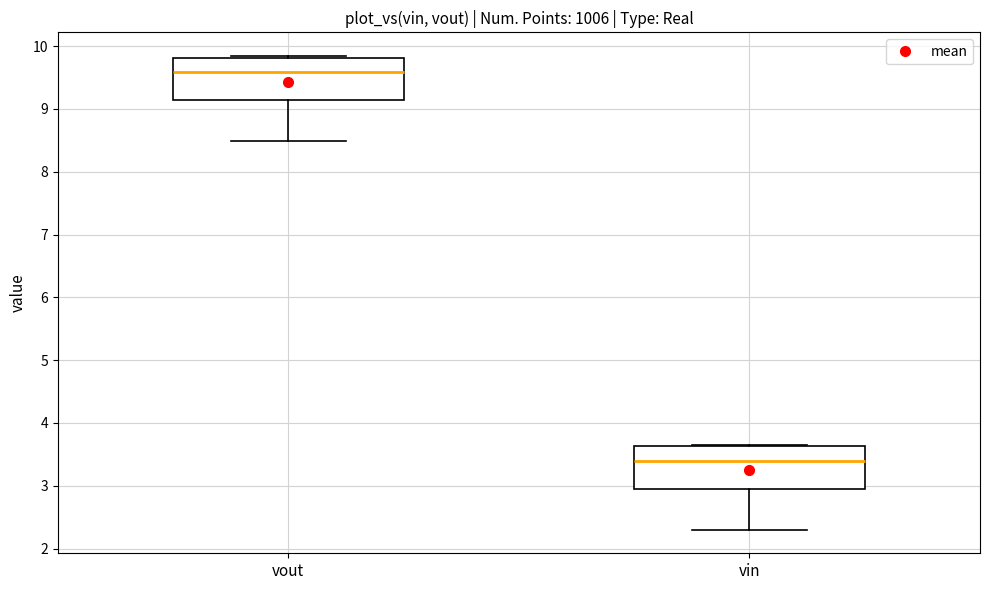

Which box has the lowest median line?

vin